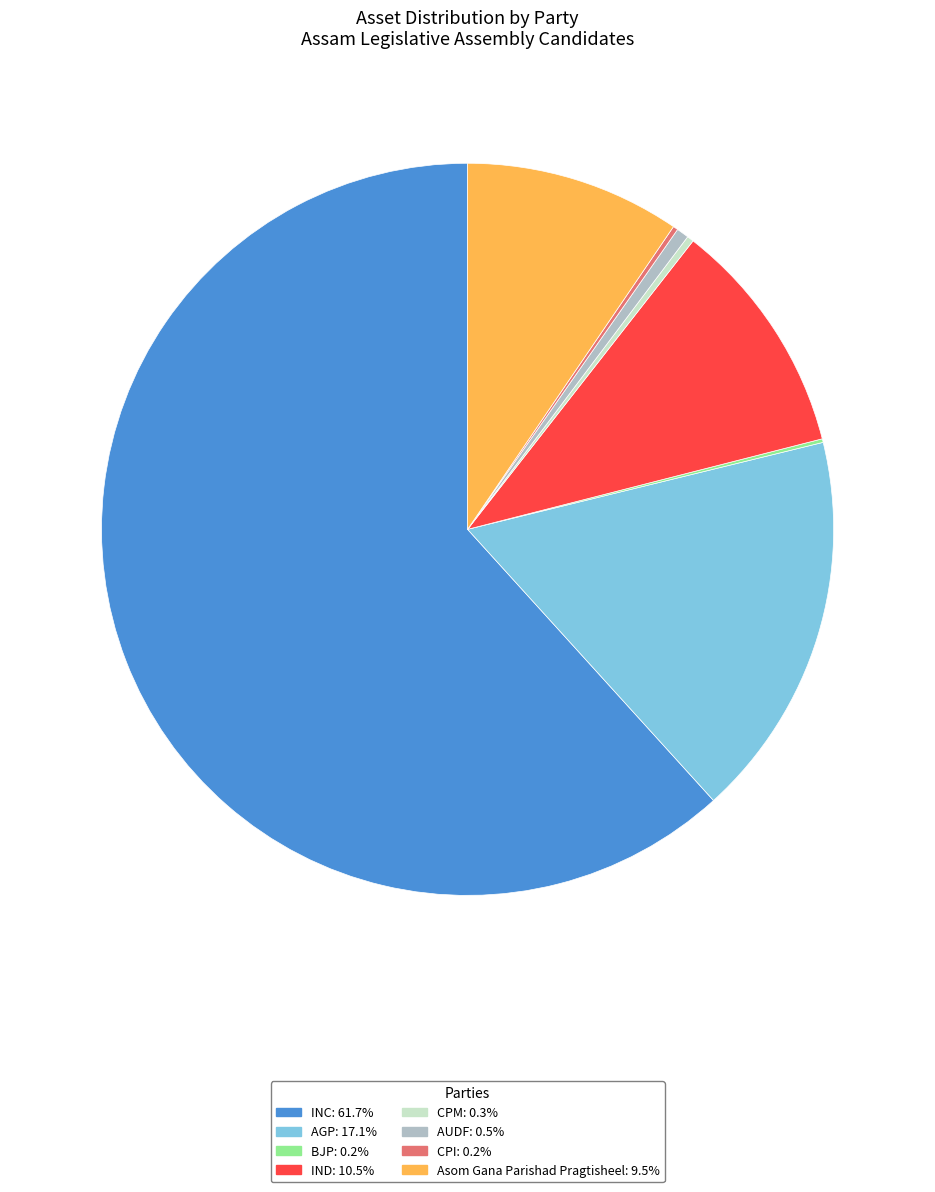

Does any single category account for the majority?

Yes